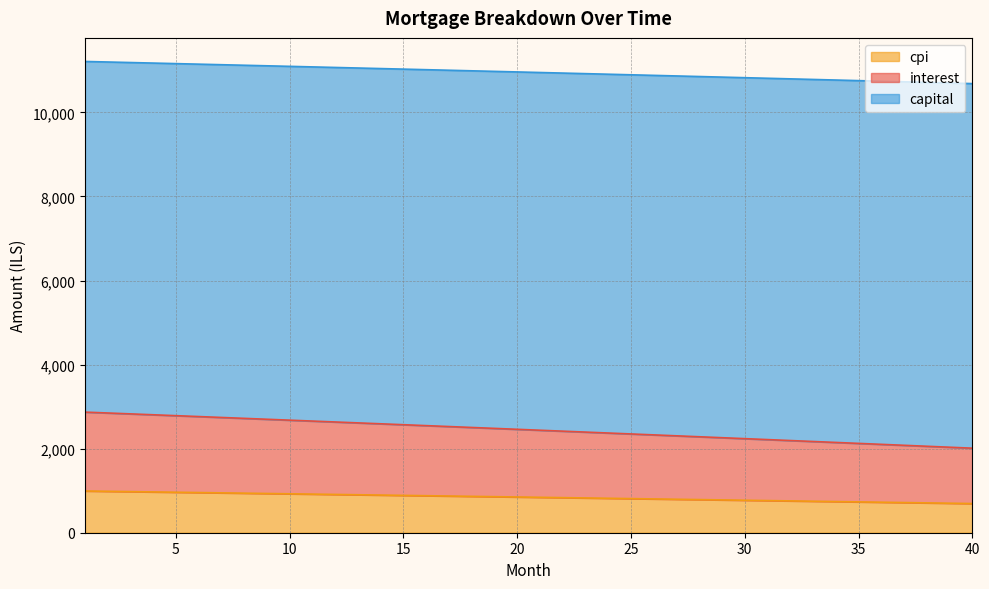

What is the total value across all series at 35?

10755.2